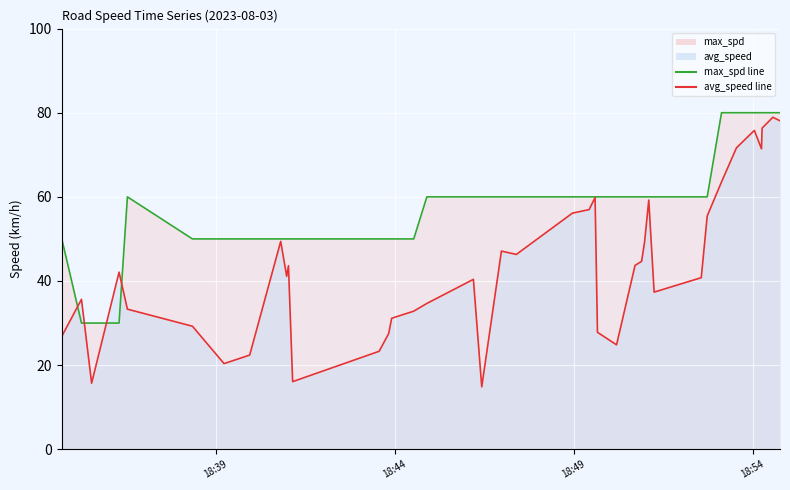

Is the value of avg_speed line at 22 greater than the value of max_spd line at 5?

Yes